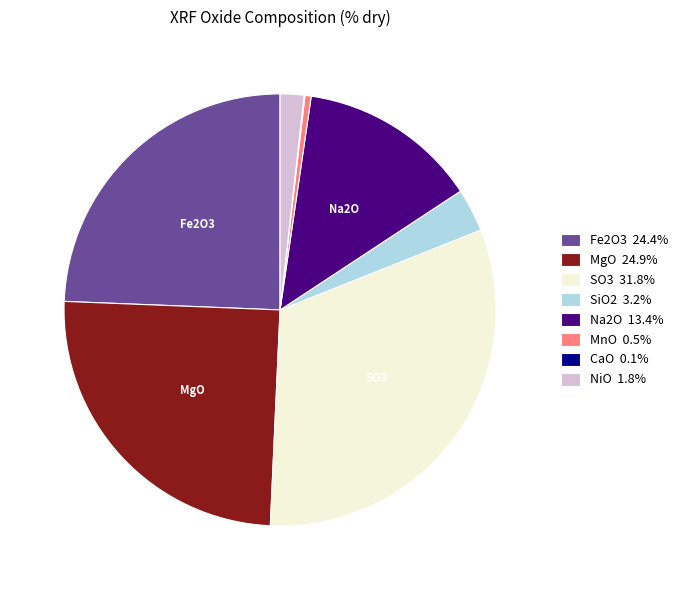

Is there any slice that represents more than half of the pie?

No